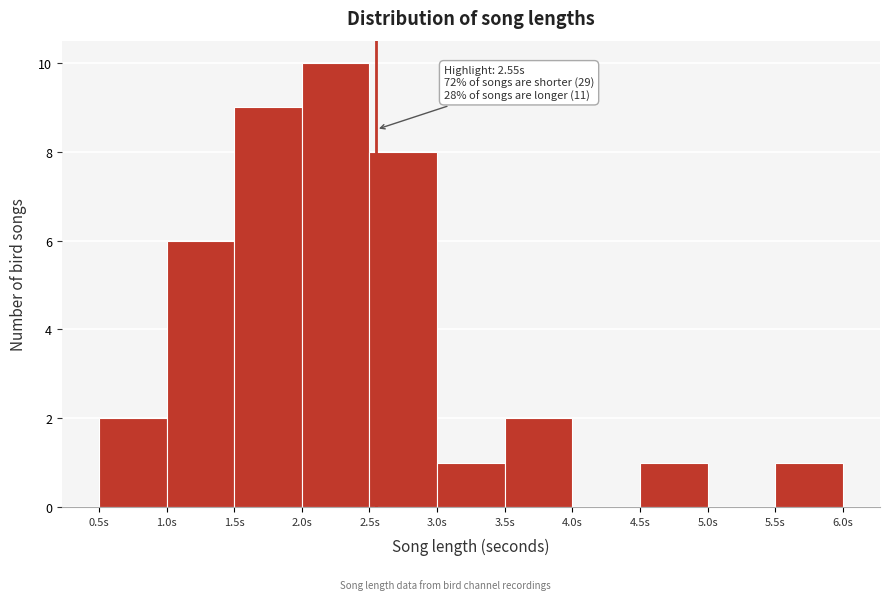

Which range on the x-axis has the tallest bar?

2.0 to 2.5